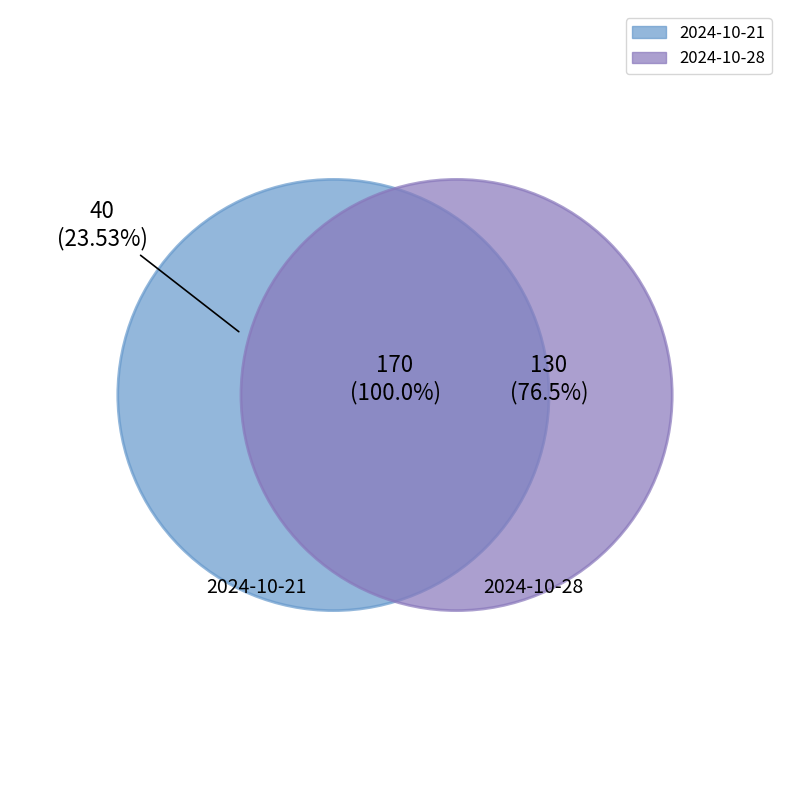

Is it true that 2024-10-21 is 24% of the pie?

True